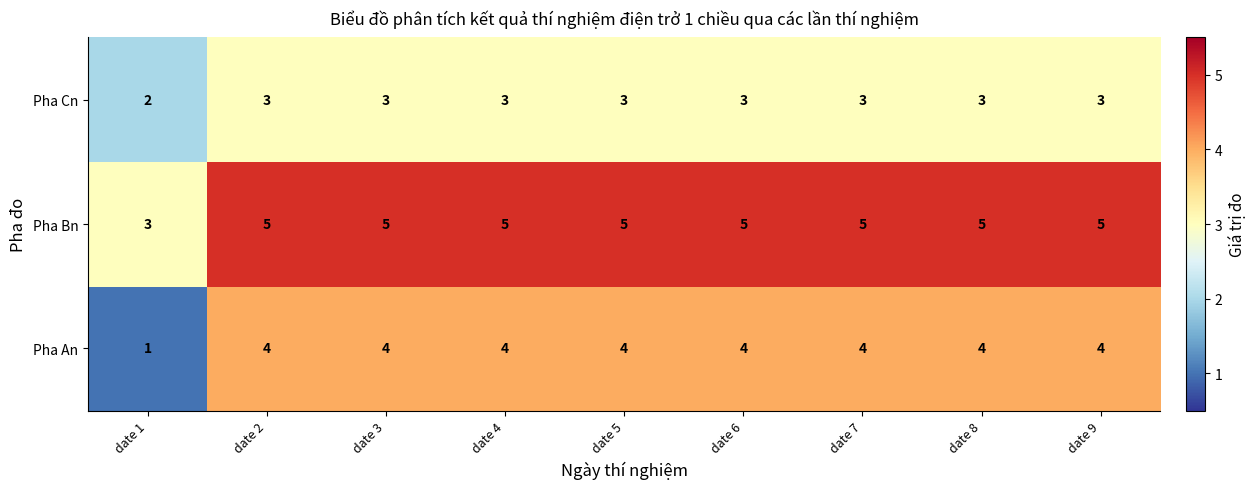

What is the total value across all series at date 3?

12